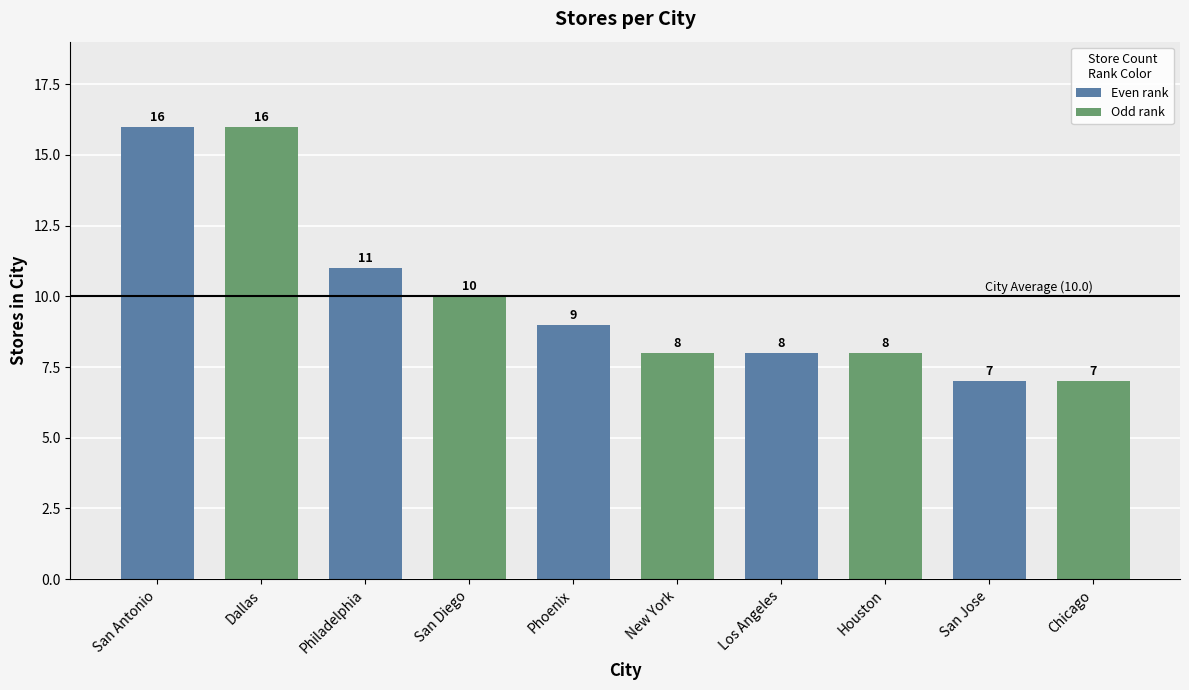

Count the values in the range 8 to 11.

6